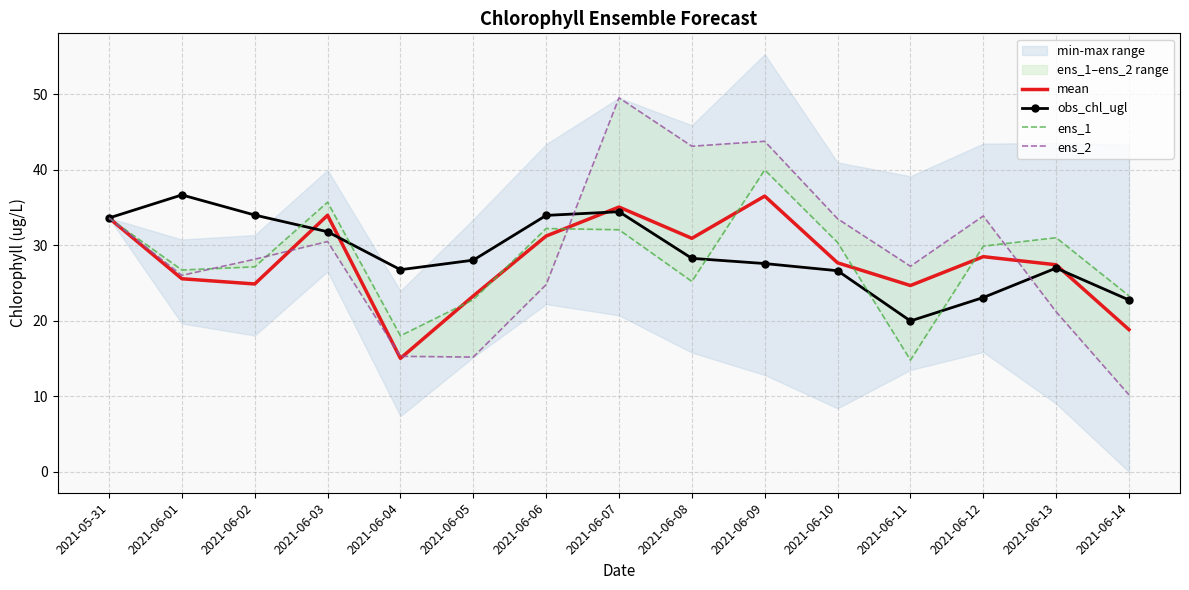

Rank the series by their maximum value, from highest to lowest.

ens_2, ens_1, obs_chl_ugl, mean